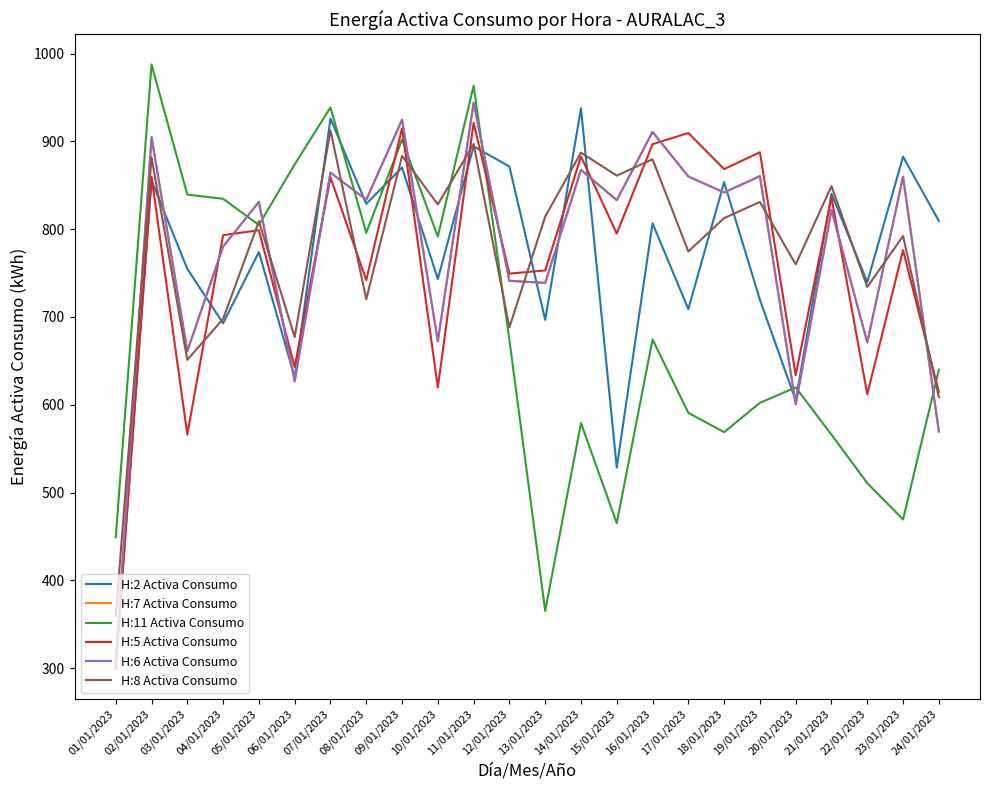

What is the spread (max minus min) of values at 15/01/2023?

395.8